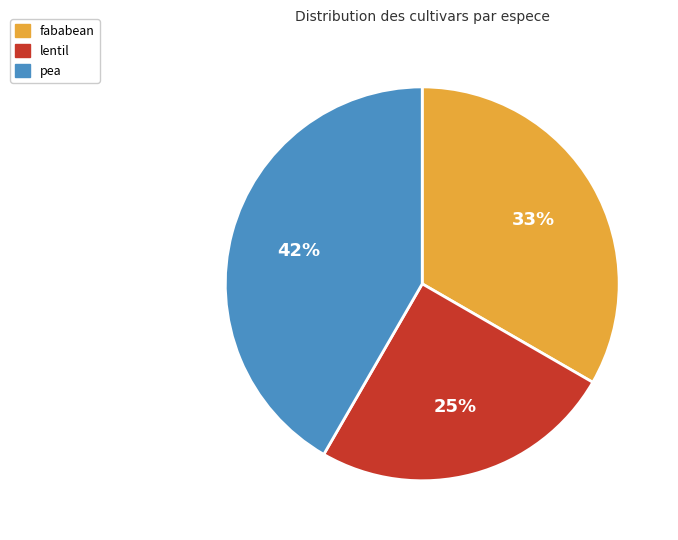

Is there any slice that represents more than half of the pie?

No